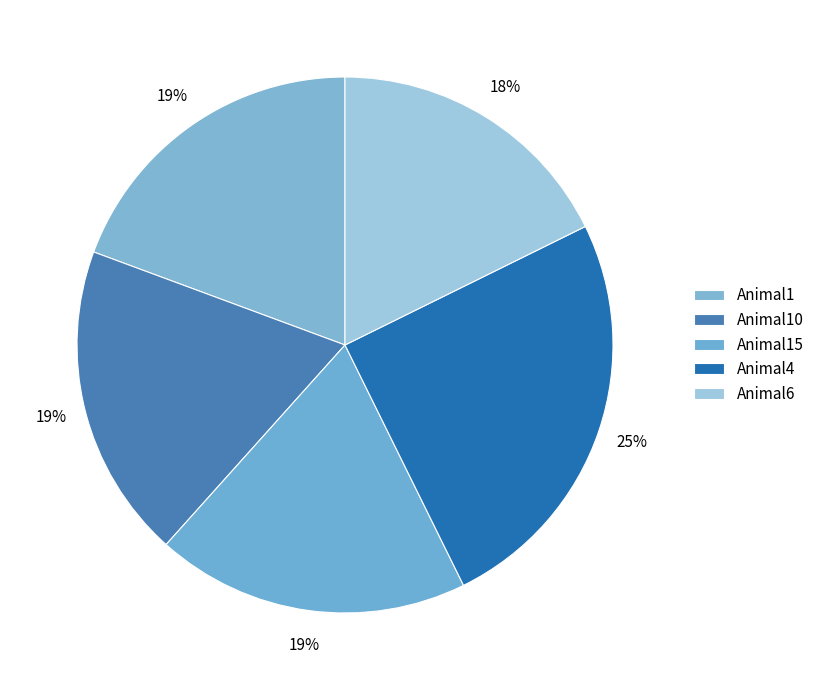

Rank the categories by value from lowest to highest.

Animal6, Animal15, Animal10, Animal1, Animal4